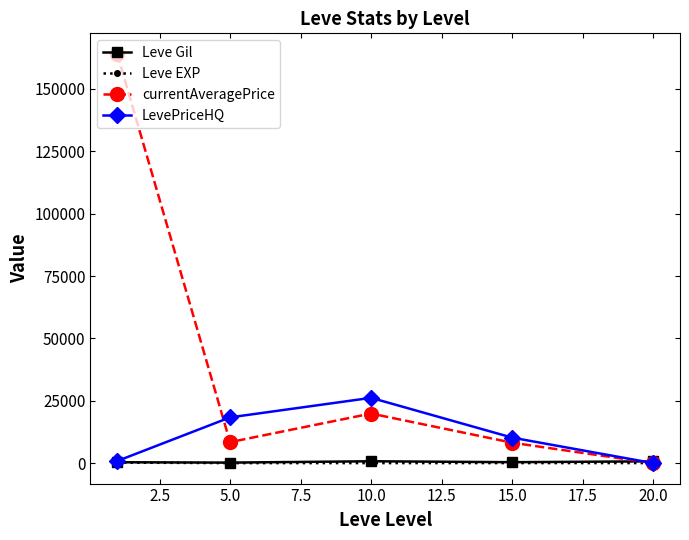

True or false: LevePriceHQ has more than 0 points higher than both neighbors.

True